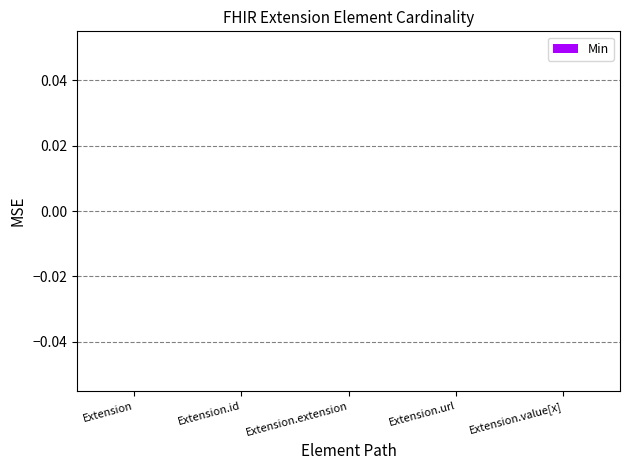

What is the label of the 5th bar from the left?

Extension.value[x]